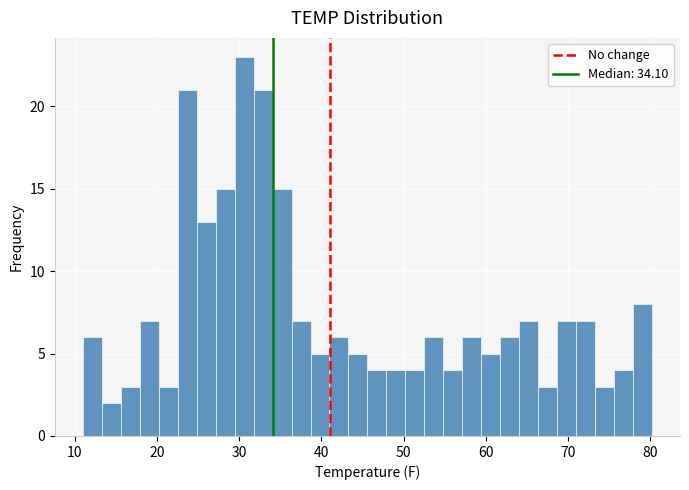

Read against the x-axis, roughly where is the centre of the tallest bar?

31